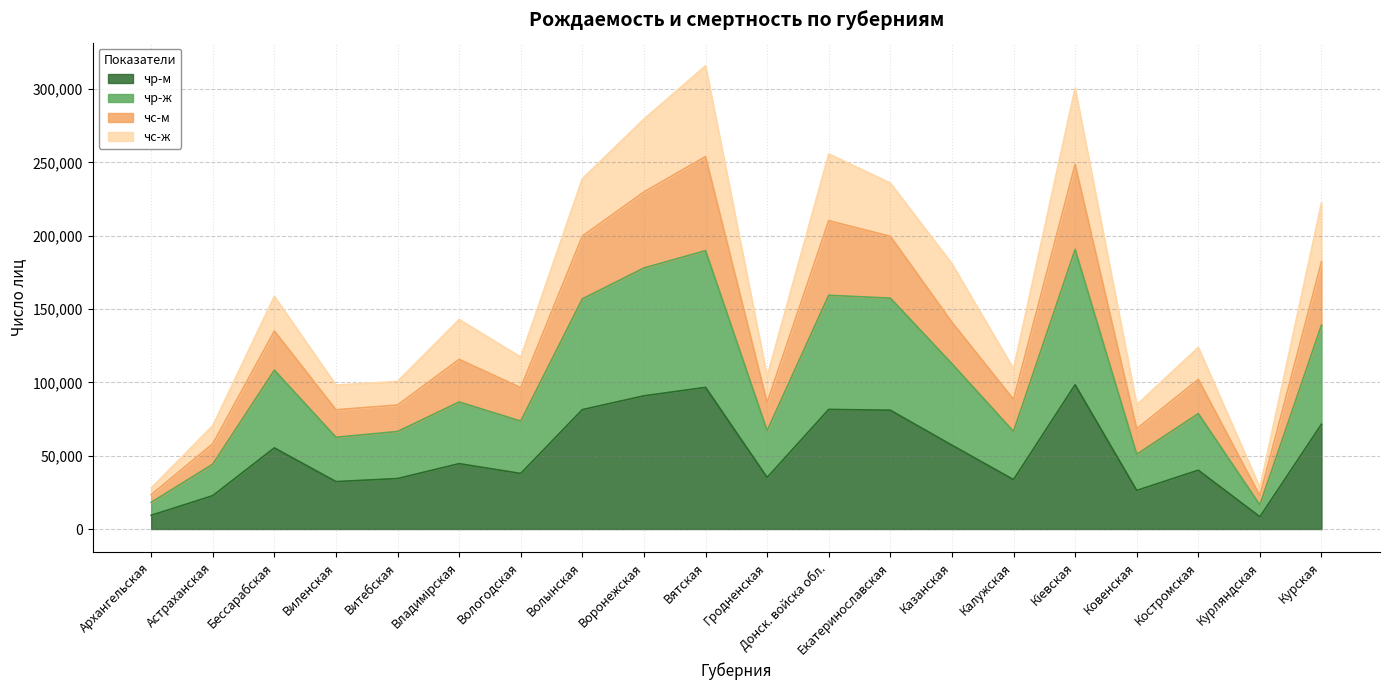

How many interior local peaks does the чр-м series have?

6